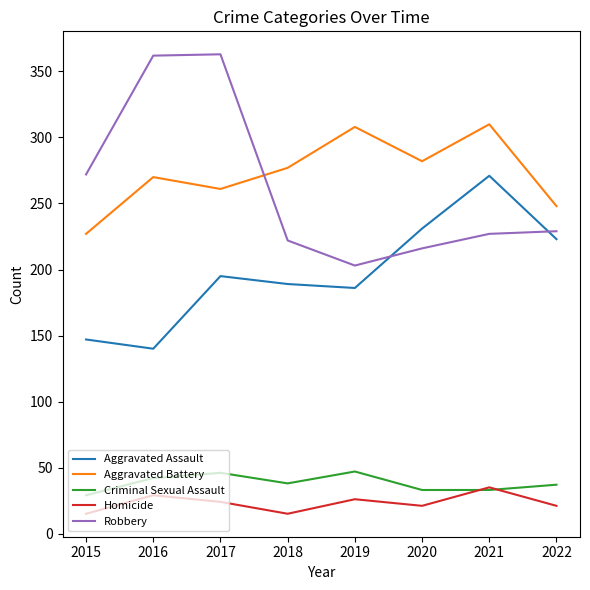

The Criminal Sexual Assault series shows 14 at 2018. True or false?

False